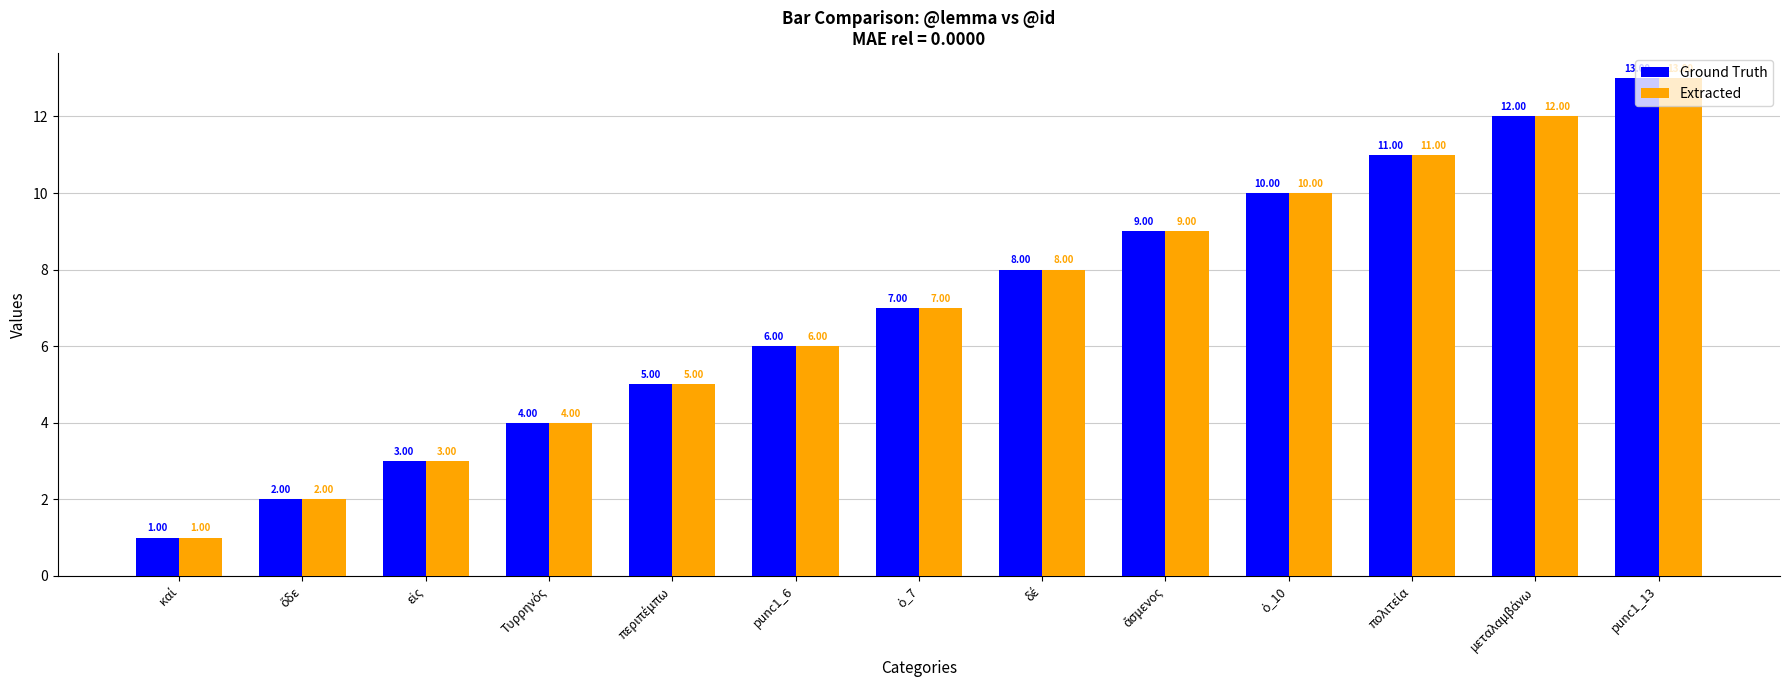

Are the bars grouped side by side (vs. stacked)?

Yes